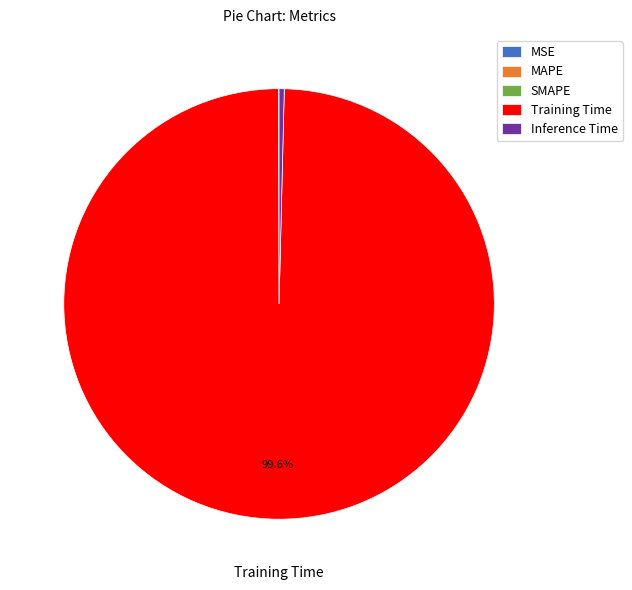

Which category has the biggest portion of the pie?

Training Time